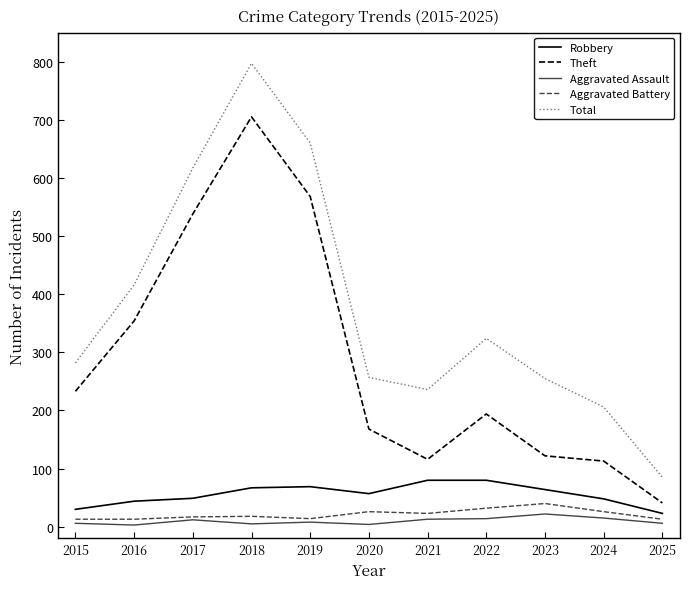

At which label does Robbery first exceed 57?

2018